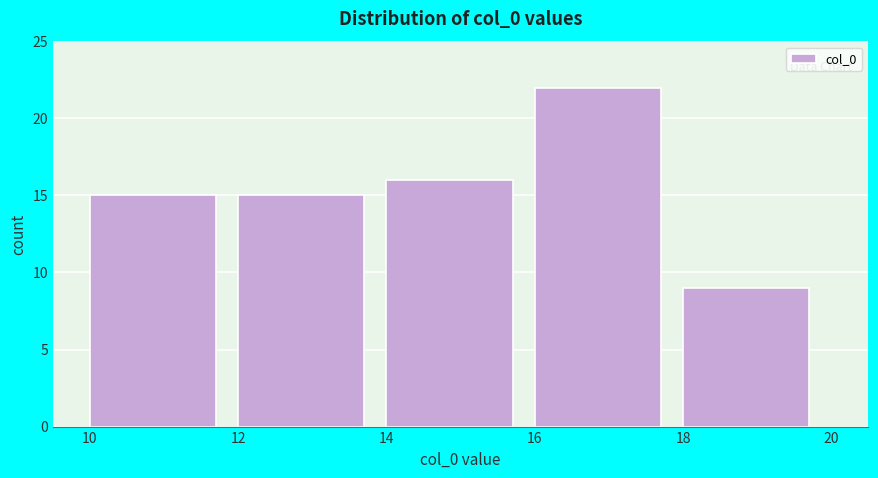

Reading left to right, list every bar in this chart as the range it spans on the x-axis followed by its height. The values are not printed on the chart, so give them approximately, as read against the axis.

10 to 12: 15
12 to 14: 15
14 to 16: 16
16 to 18: 22
18 to 20: 9